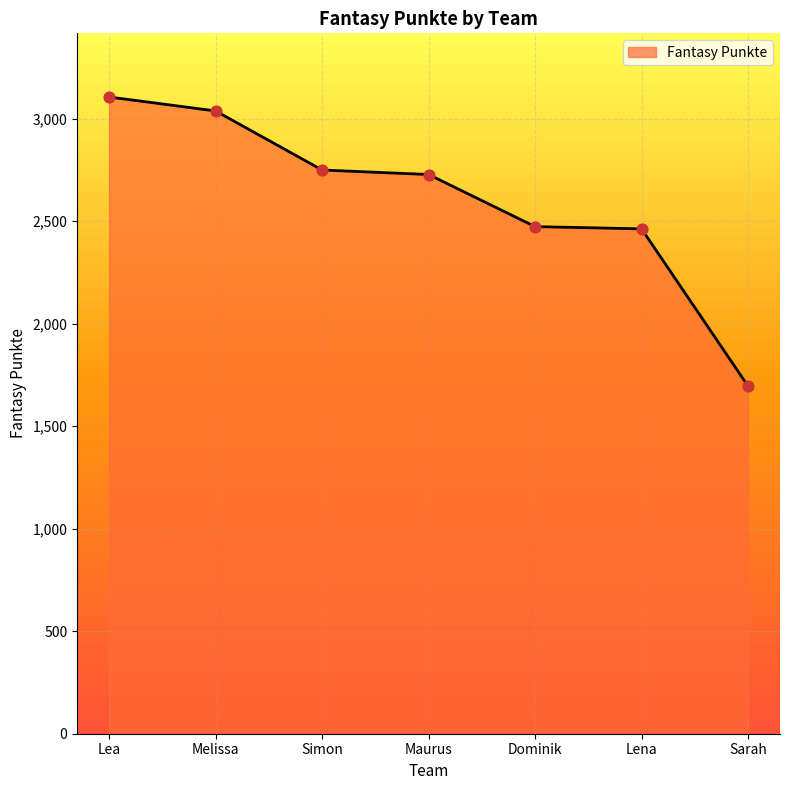

What is the ratio of the value at Dominik to the value at Simon?

0.9